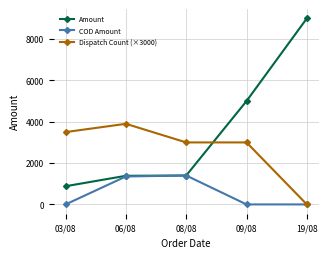

Does the chart have visible grid lines?

Yes